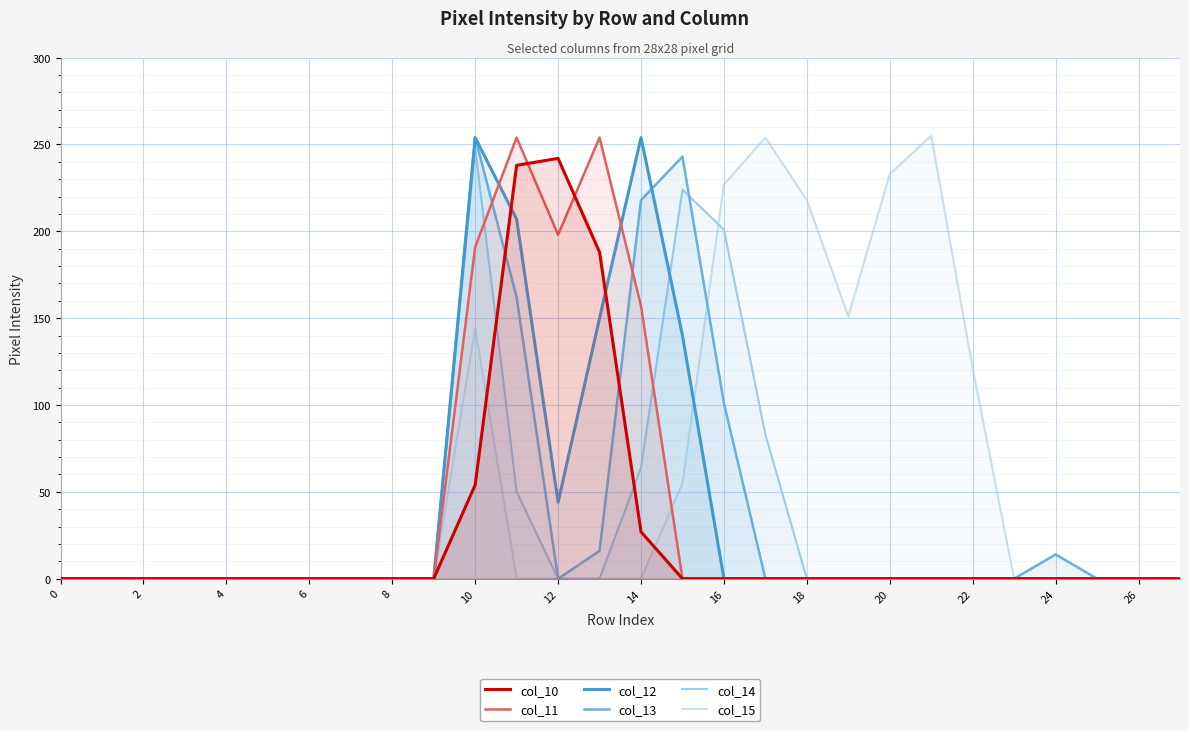

How many values in the col_12 series exceed 0?

6